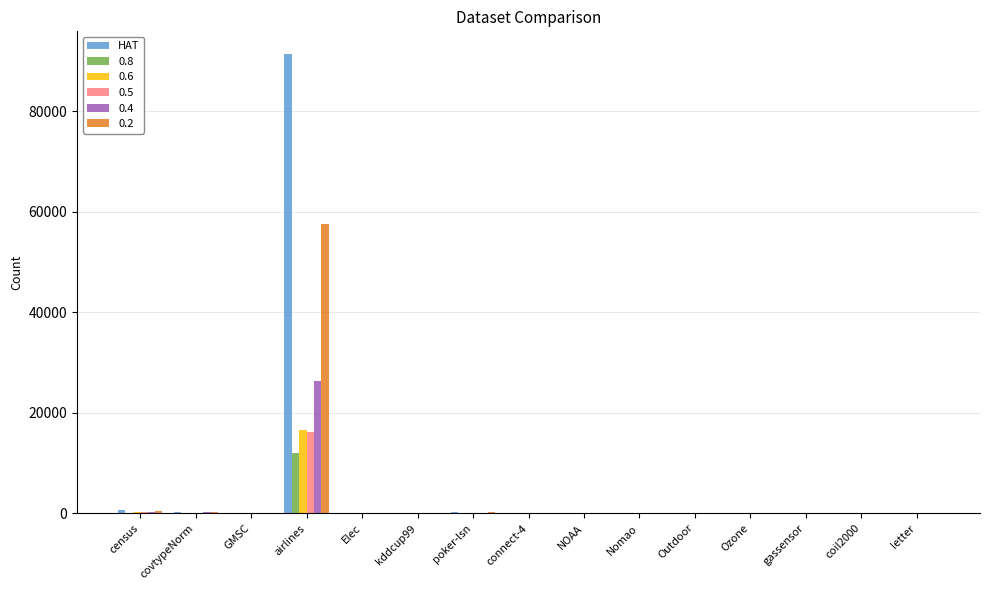

Which label corresponds to the largest value in the chart?

airlines